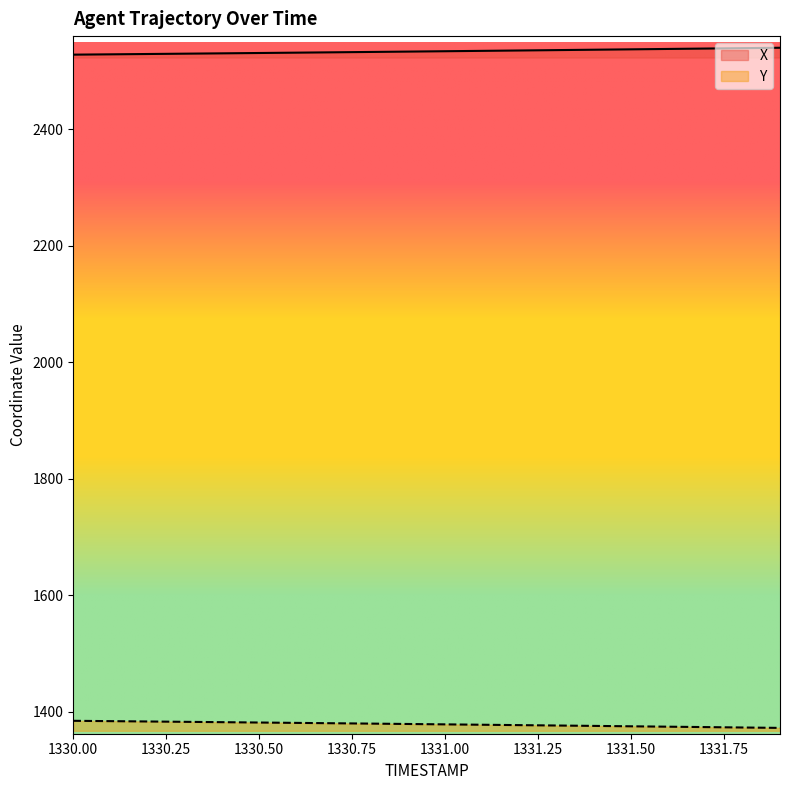

Which series has the largest total across all categories?

X